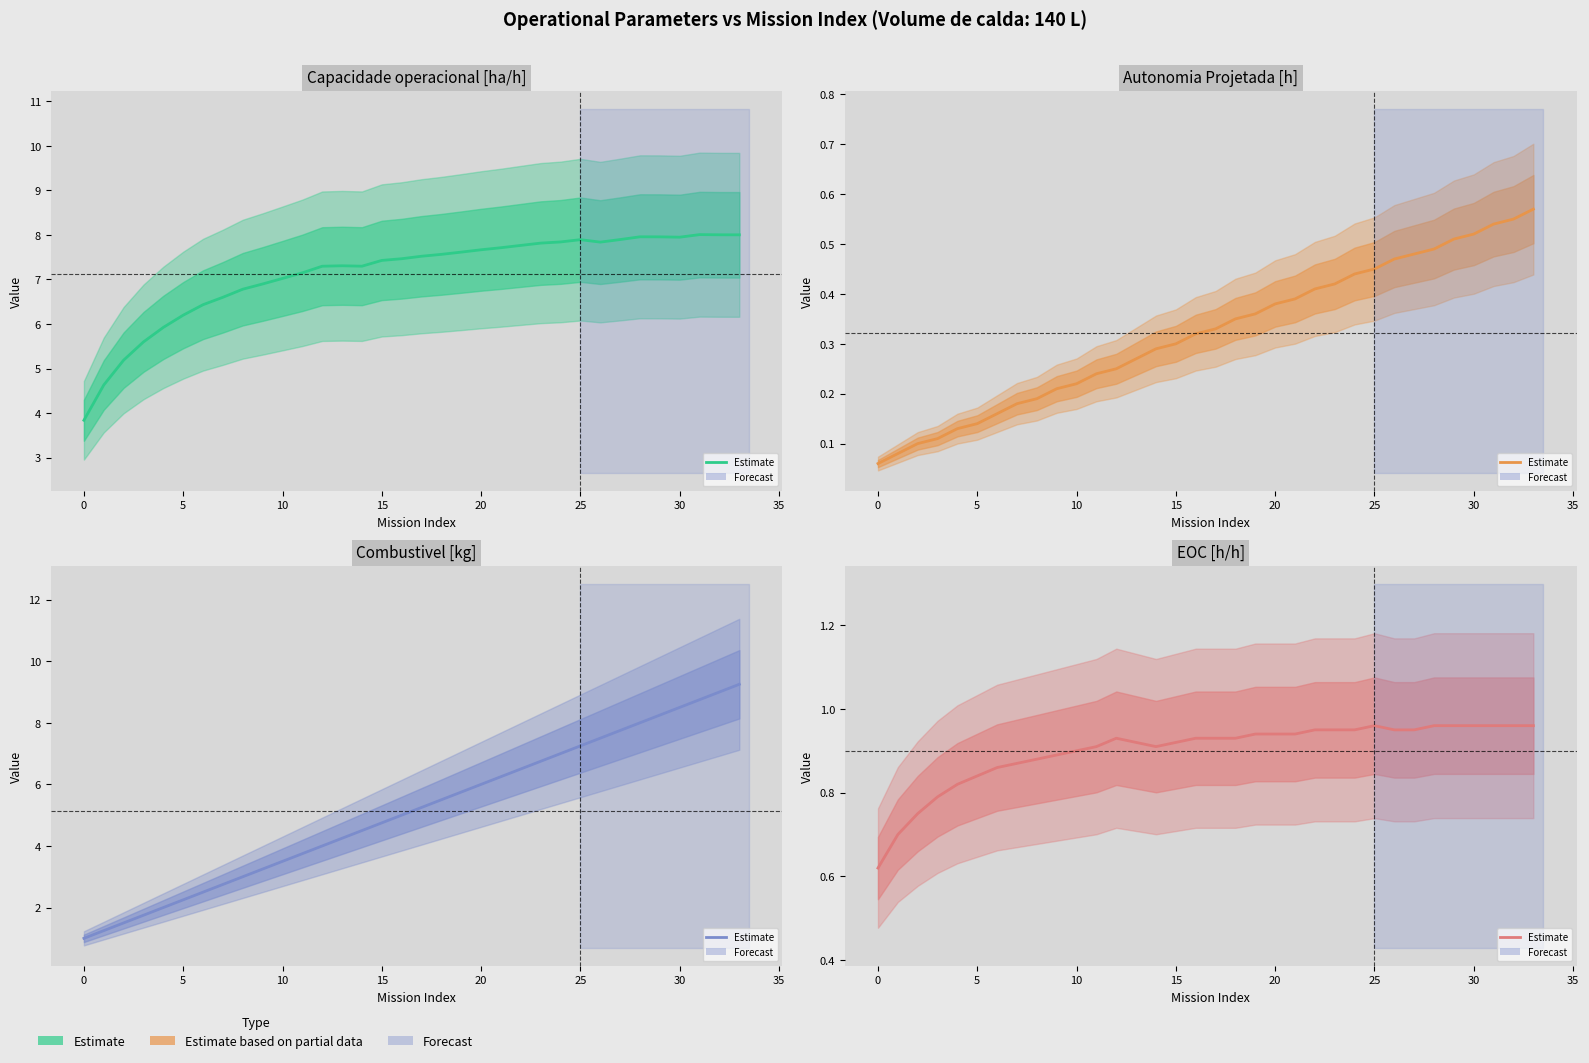

True or false: EOC [h/h] and Autonomia Projetada [h] cross at least once.

False